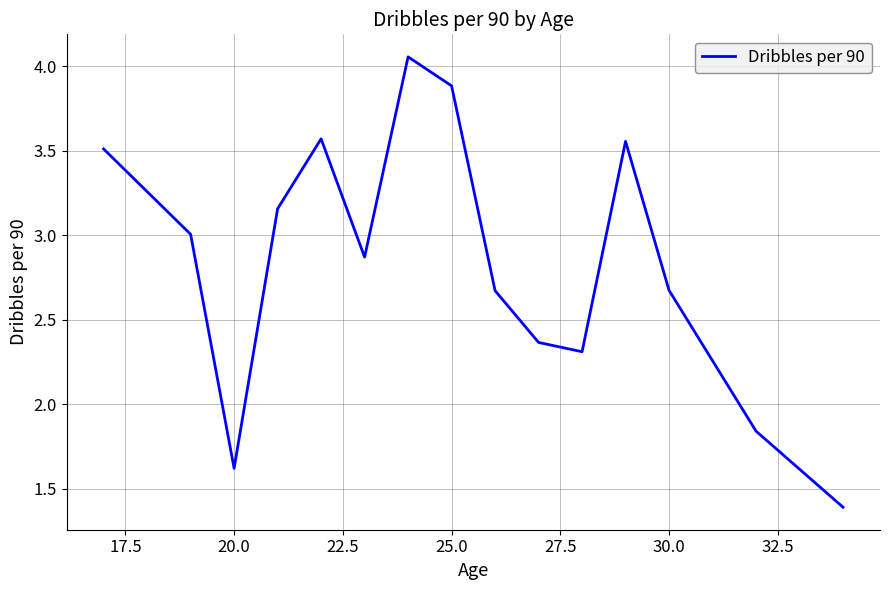

What is the smallest value displayed?

1.4